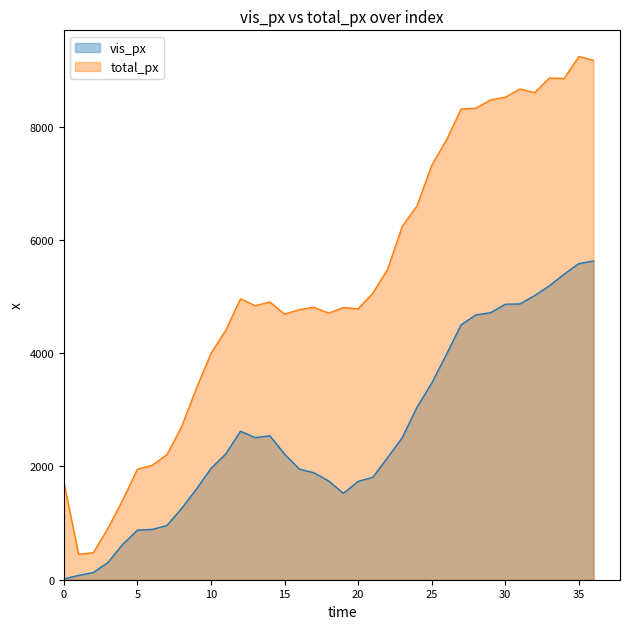

How many values in the total_px series exceed 4837?

18